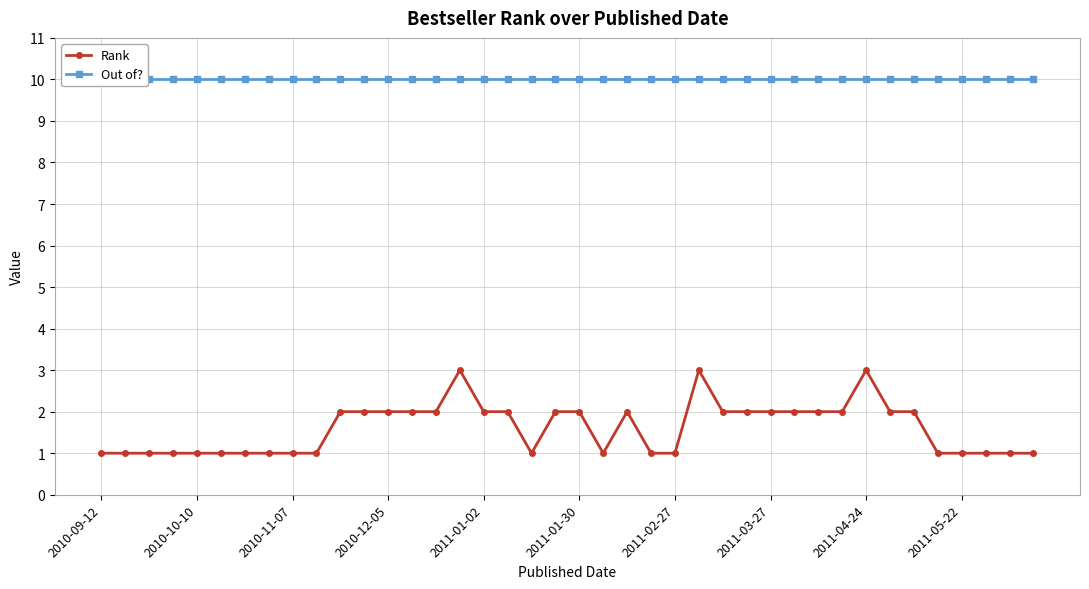

True or false: Rank has a value of 5 at 15.

False